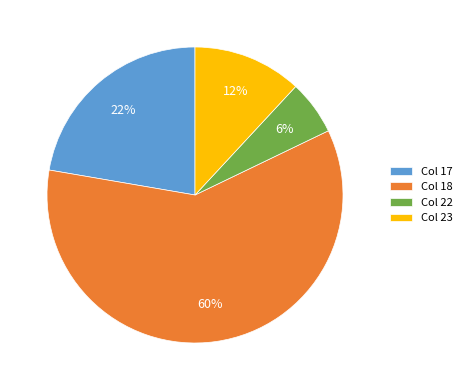

To the nearest percent, what portion does Col 23 represent?

12%